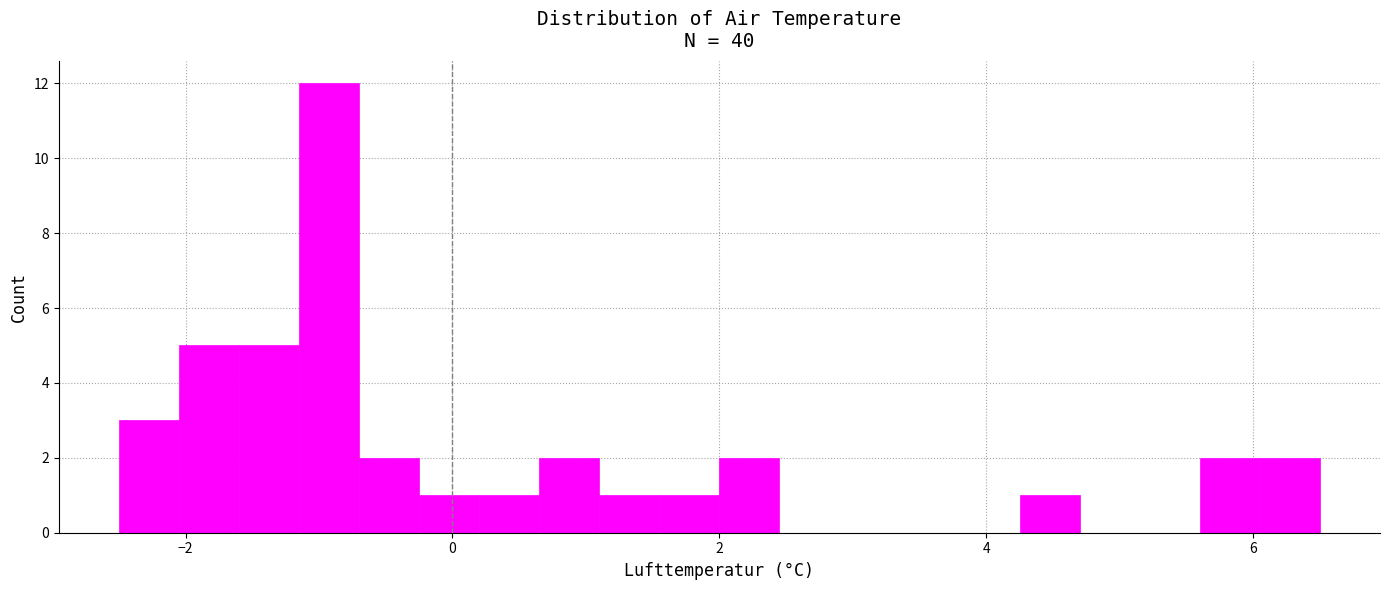

Around what value on the x-axis is the tallest bar? Give the approximate position of its centre, as read against the axis.

-1.0